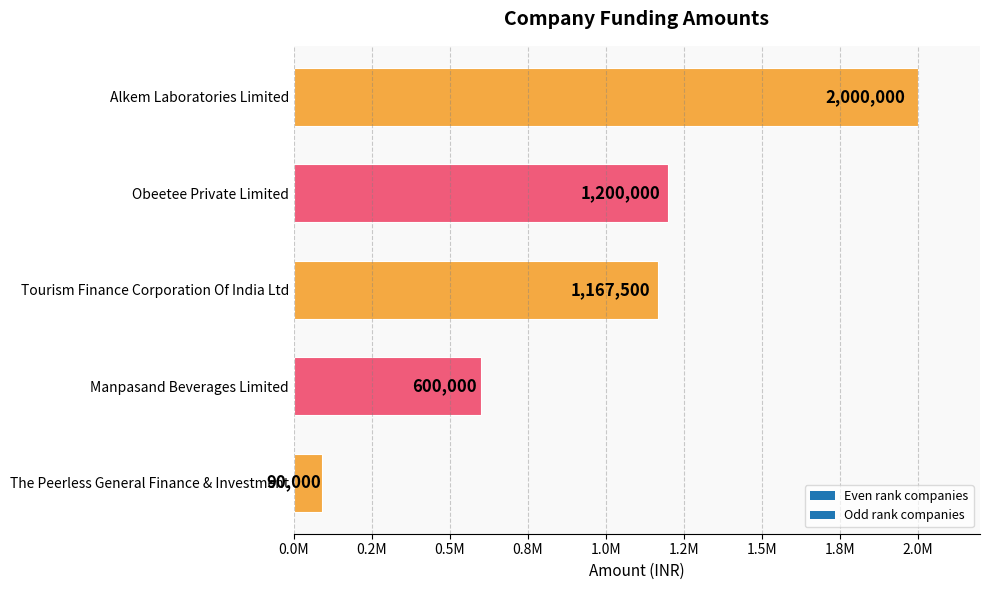

What is the change in value from Alkem Laboratories Limited to Tourism Finance Corporation Of India Ltd?

-832500